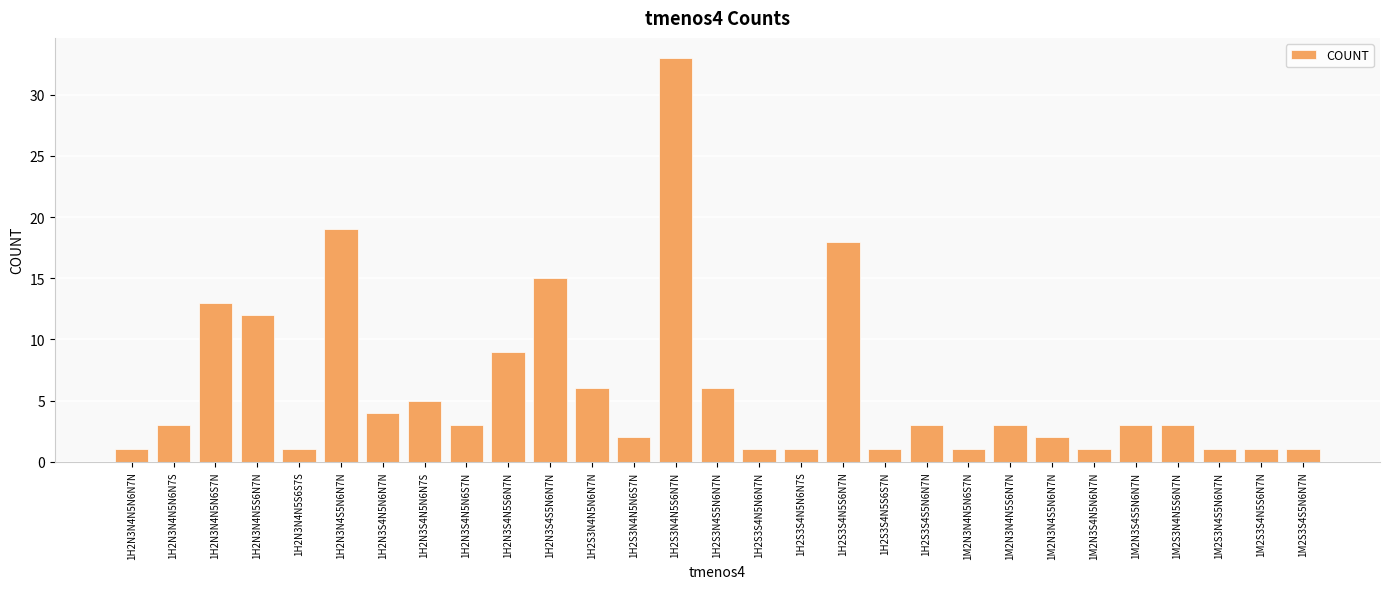

How many data points does each series have?

29